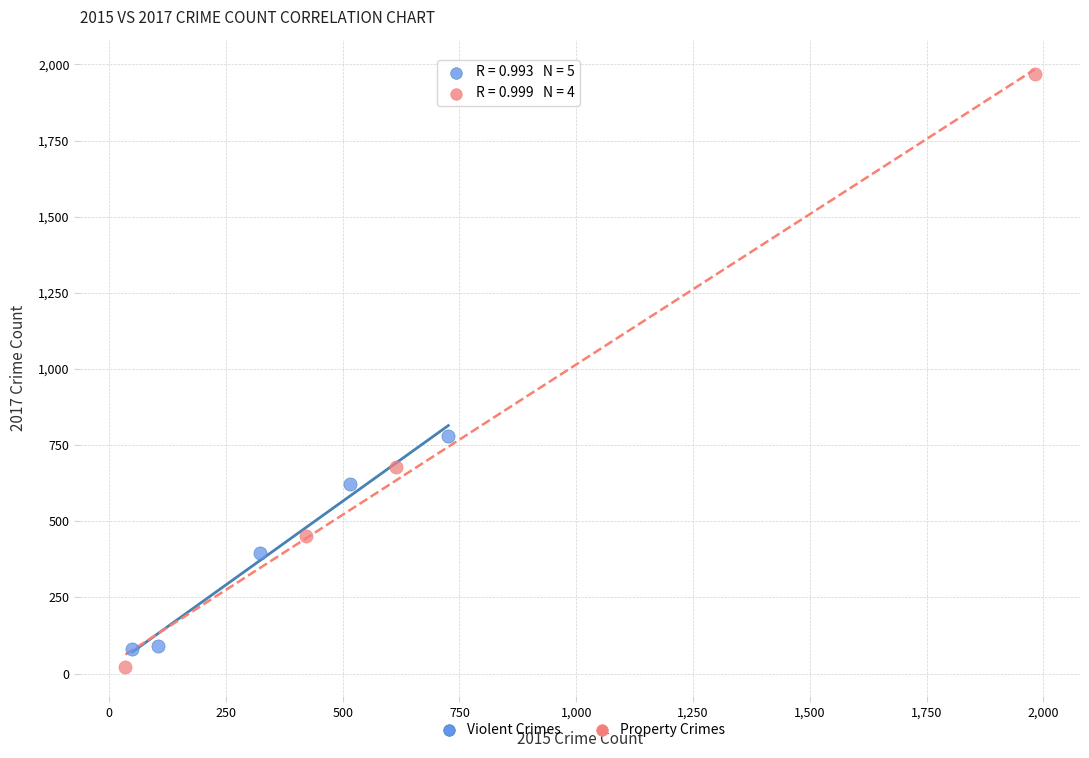

Which series contains the highest Y value?

Property Crimes